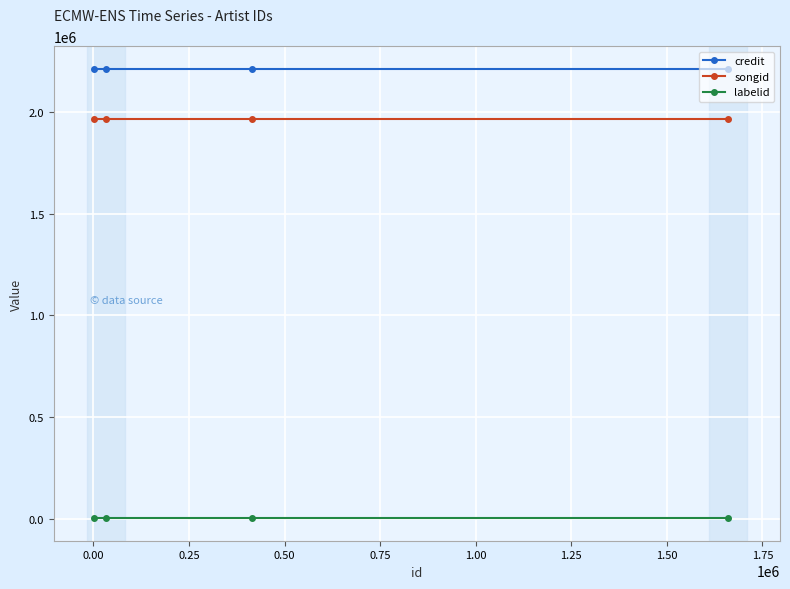

True or false: credit and songid intersect in this chart.

False